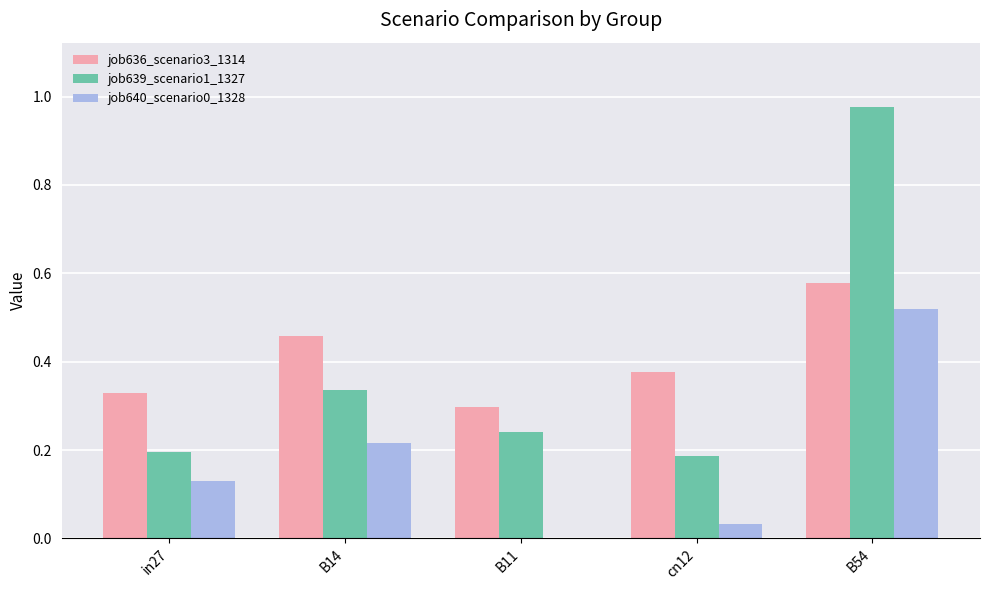

At which label does job640_scenario0_1328 reach its peak?

B54